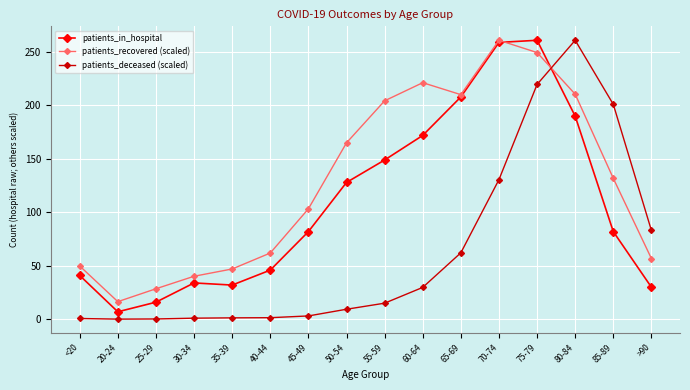

List the series in order of their overall mean, highest first.

patients_recovered (scaled), patients_in_hospital, patients_deceased (scaled)